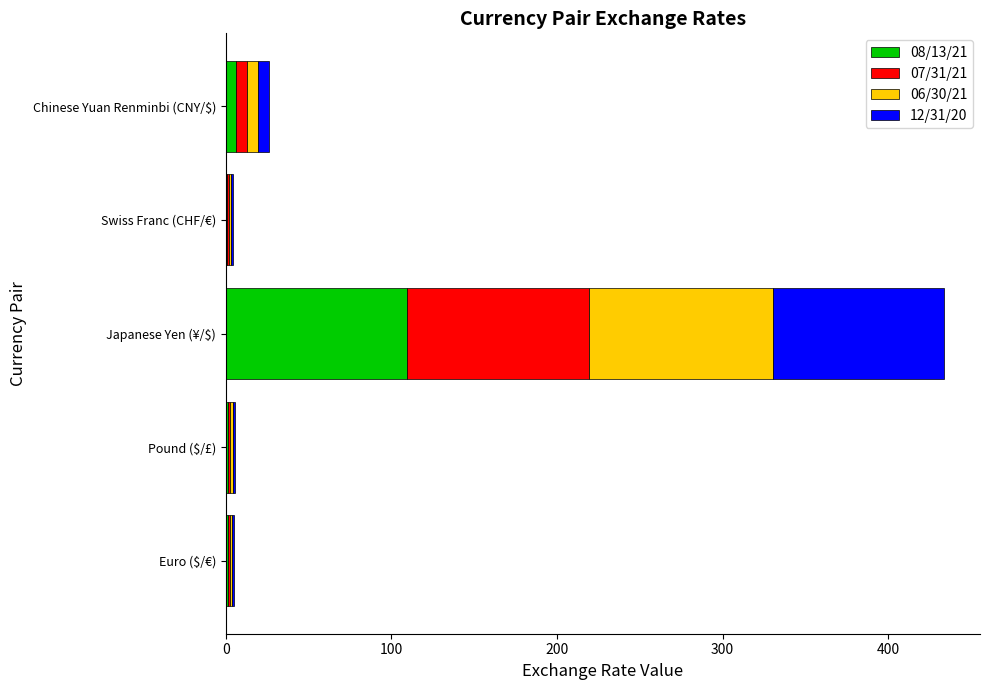

At which category is the sum across all series the highest?

Japanese Yen (¥/$)